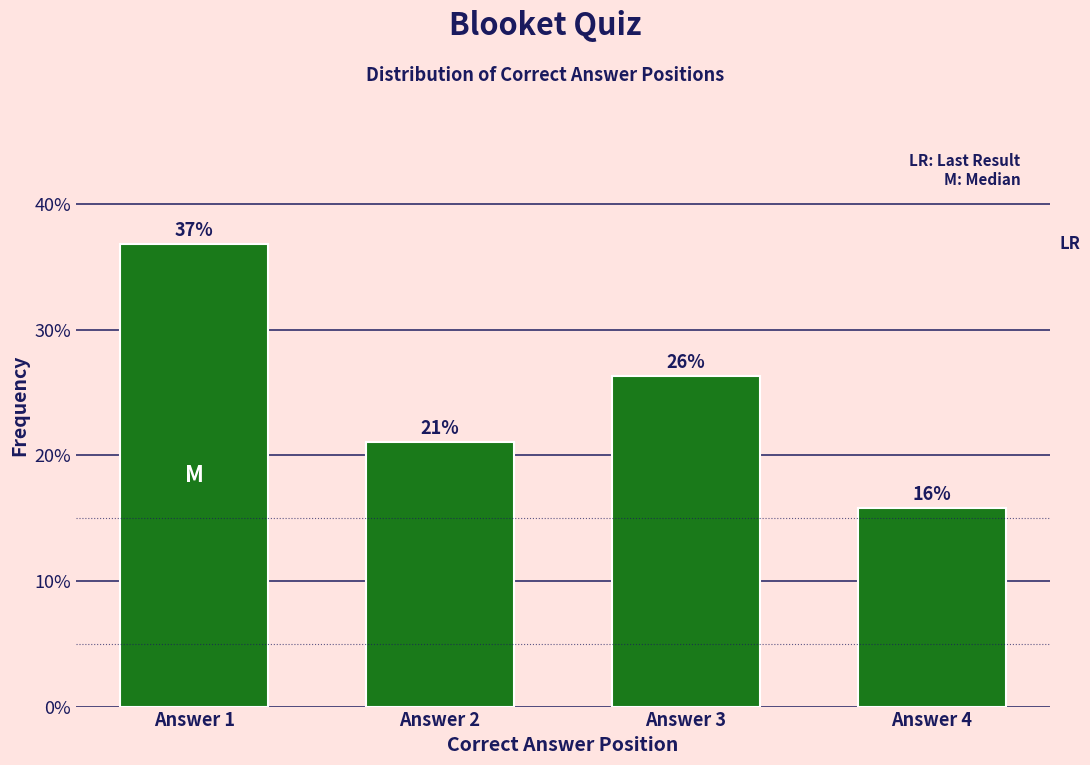

List the labels in order of value, smallest first.

Answer 4, Answer 2, Answer 3, Answer 1